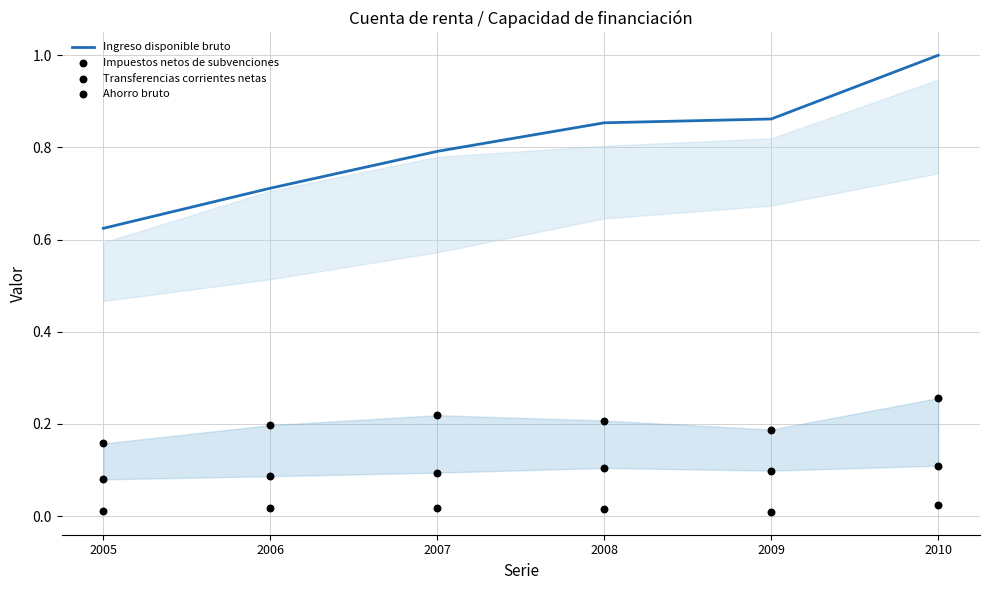

Which series has the largest total across all categories?

Ingreso disponible bruto